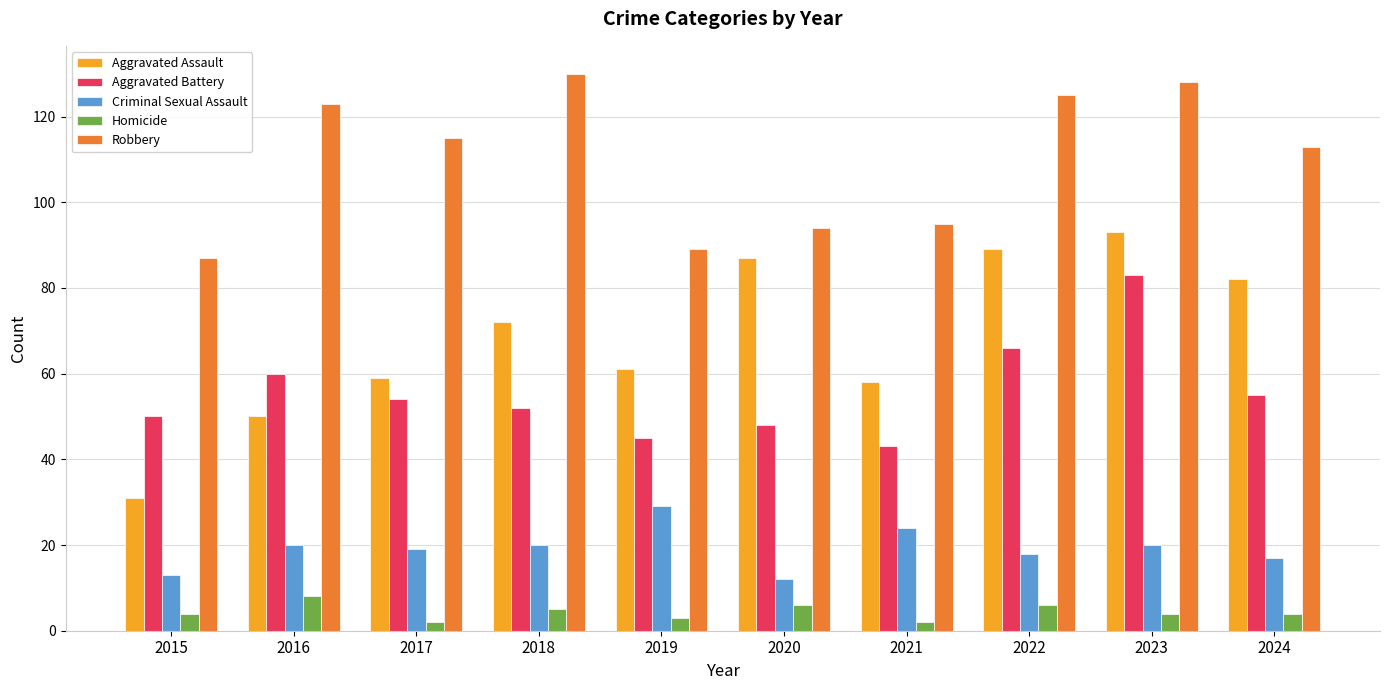

What is the sum of the Aggravated Assault values at 2023 and 2018?

165